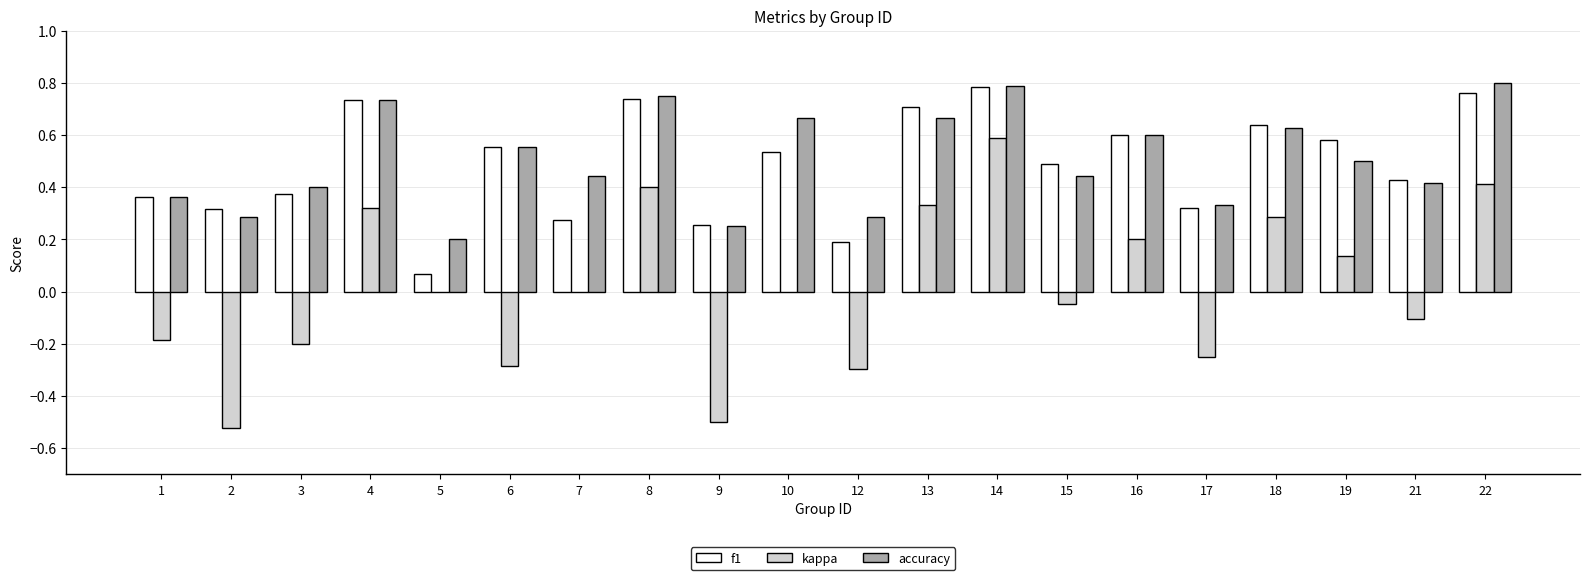

At which category does the chart reach its peak across all series?

22